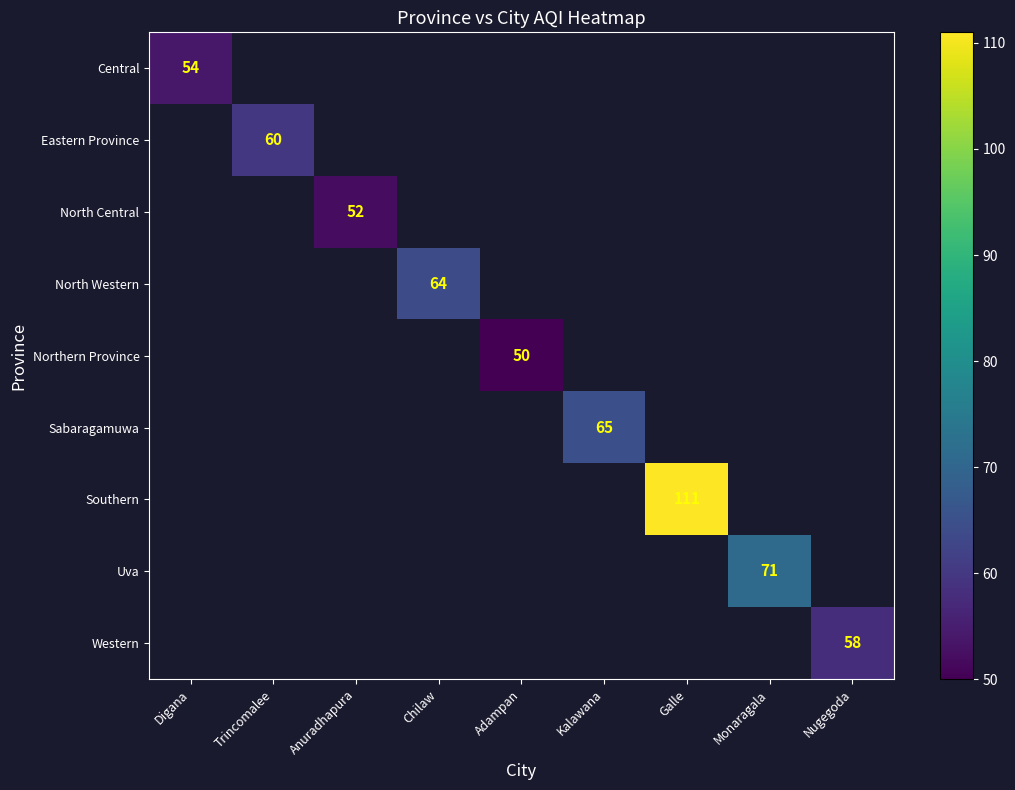

Is it true that North Western equals 29 at Chilaw?

False